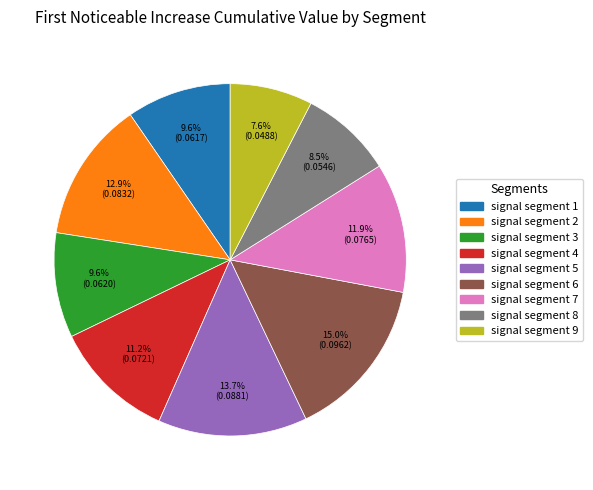

Is it true that signal segment 1 is 1% of the pie?

False